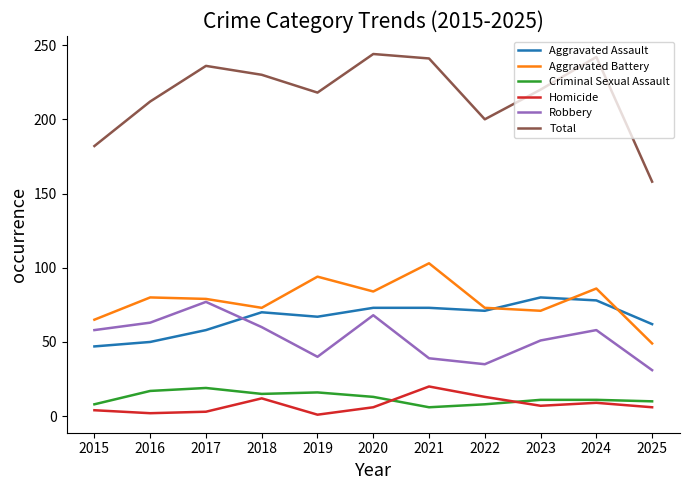

What is the average value of the Homicide series?

8